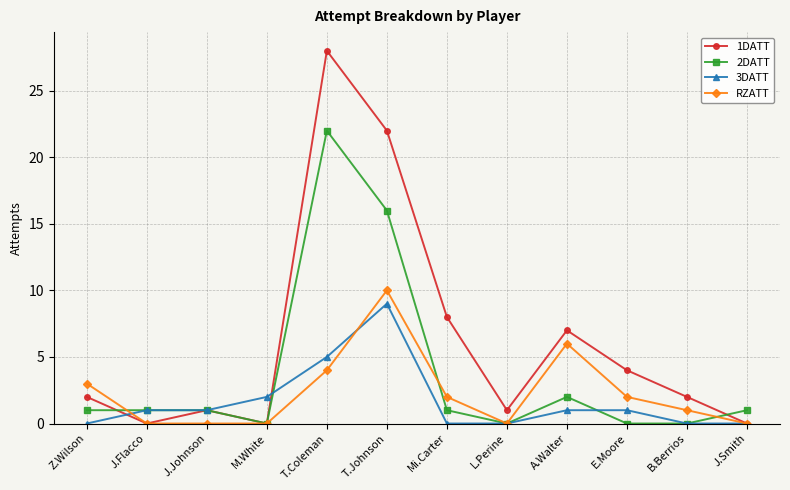

Count the number of categories in the chart.

12